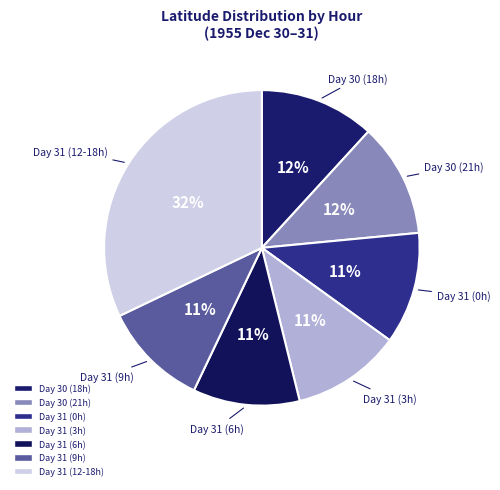

Is the sum of Day 31 (0h) and Day 31 (6h) greater than half?

No